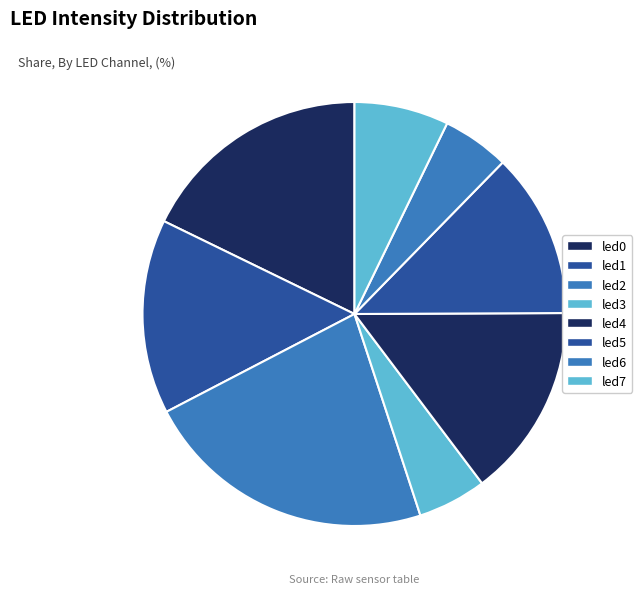

Is the sum of led2 and led1 greater than half?

No